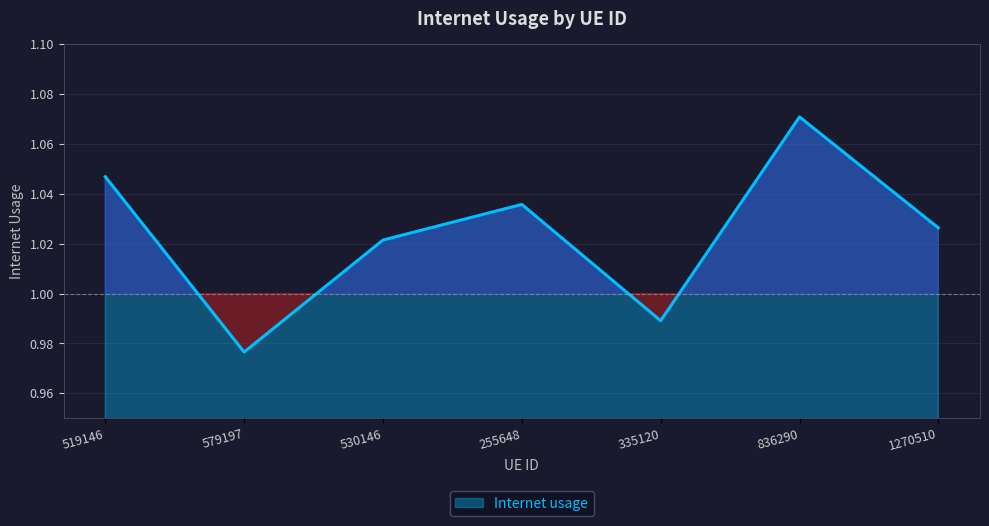

What position from the right is 579197?

6